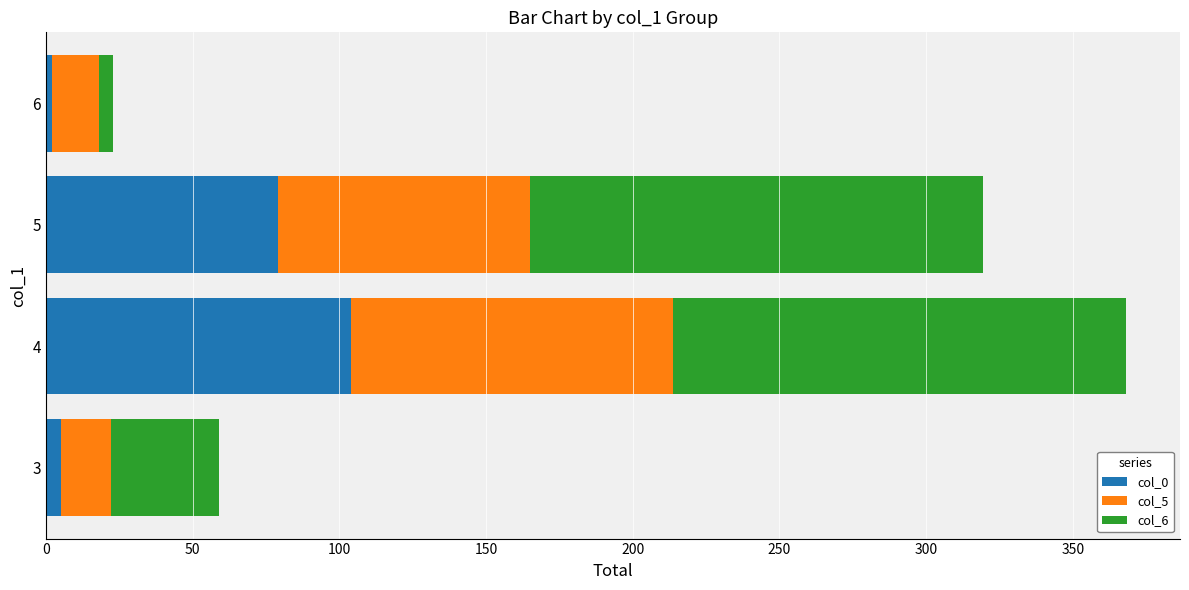

What is the maximum value for col_0?

104.0